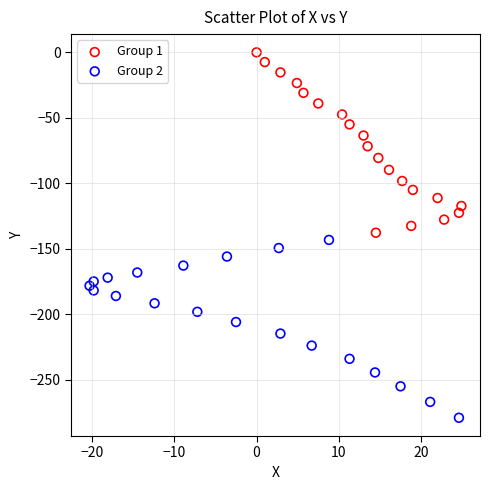

Which series has the largest Y range (max minus min)?

Group 1